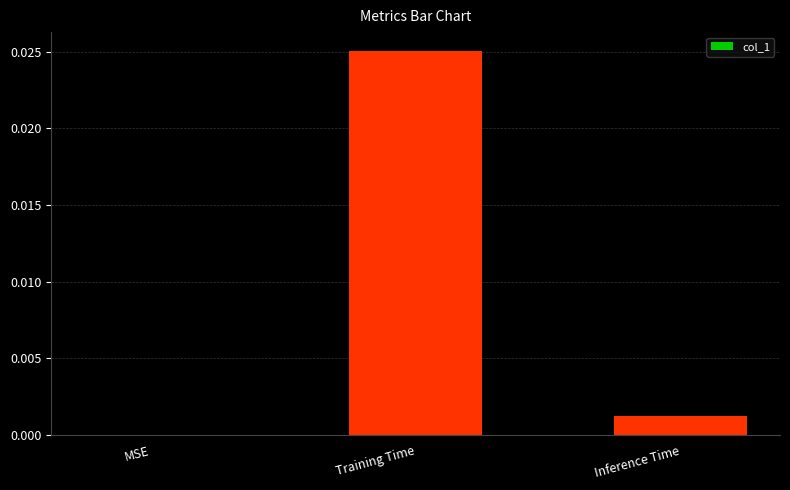

Where is the data nearest to the value 0?

MSE